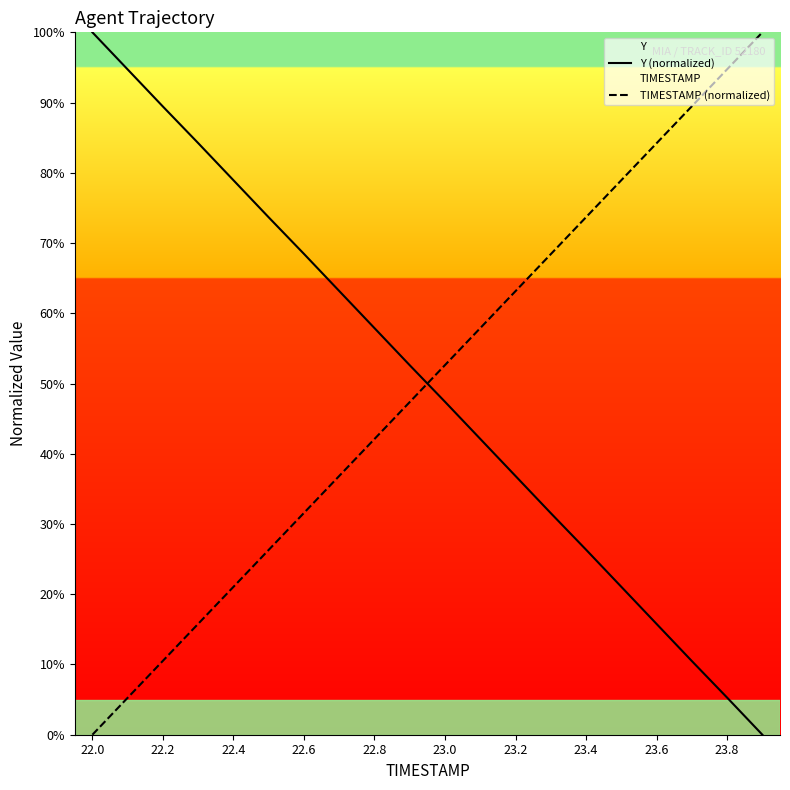

What is the total value across all series at 23.8?

100.0